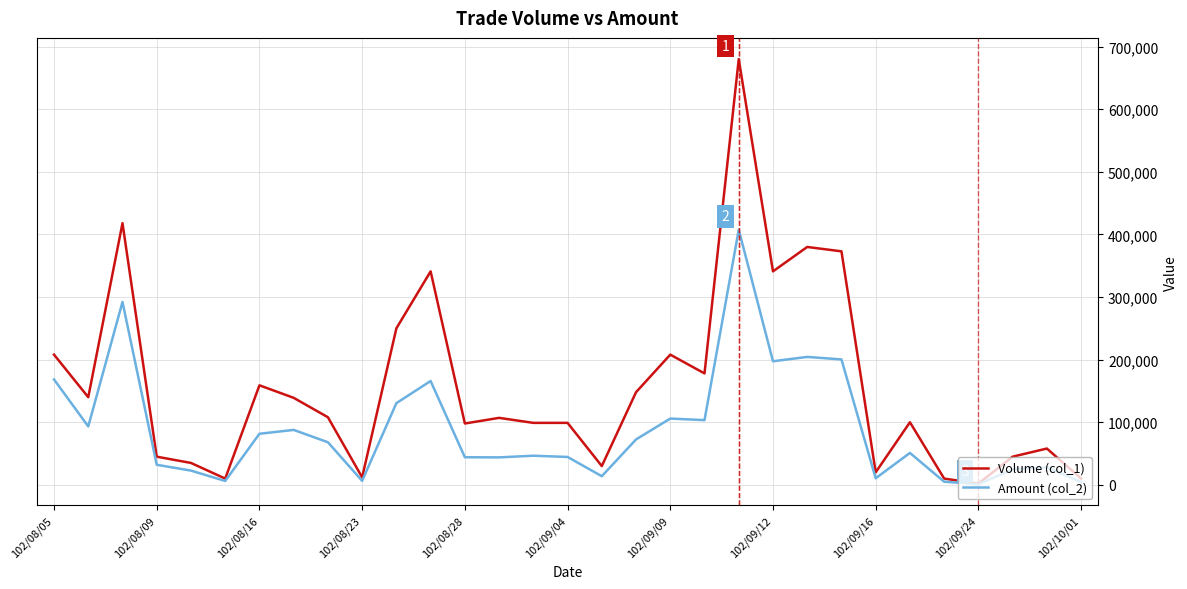

List the series in order of their overall mean, lowest first.

Amount (col_2), Volume (col_1)